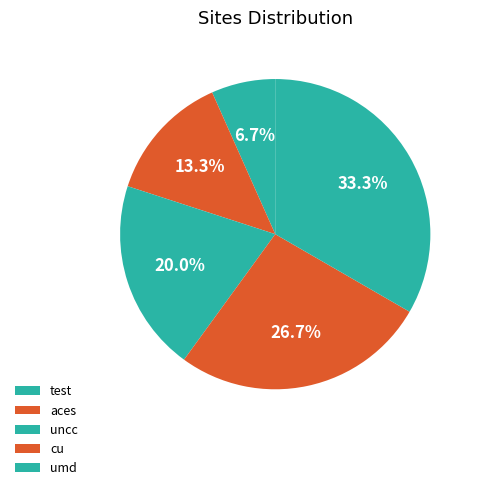

What is the smallest slice in the pie chart?

test